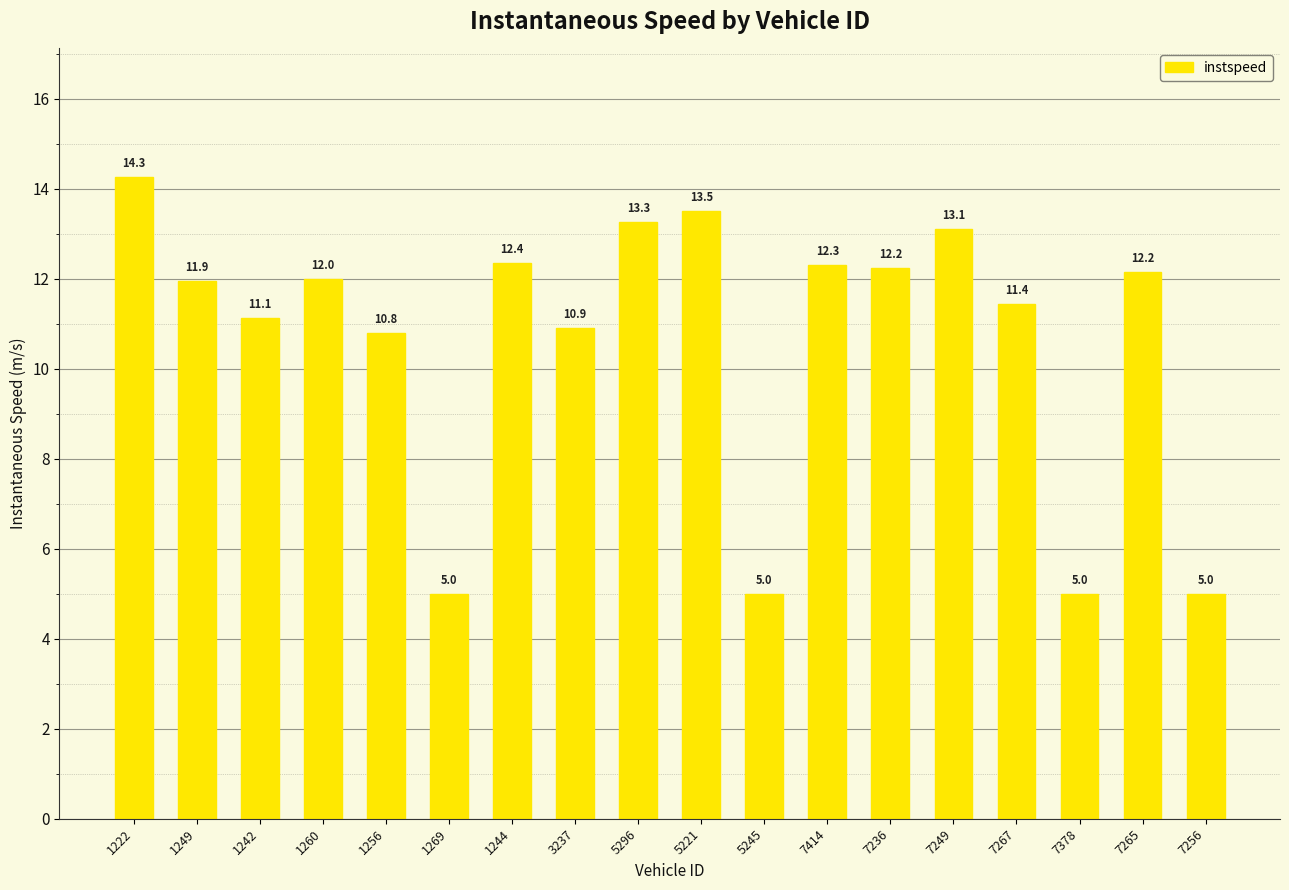

At which label is the value closest to 9?

1256